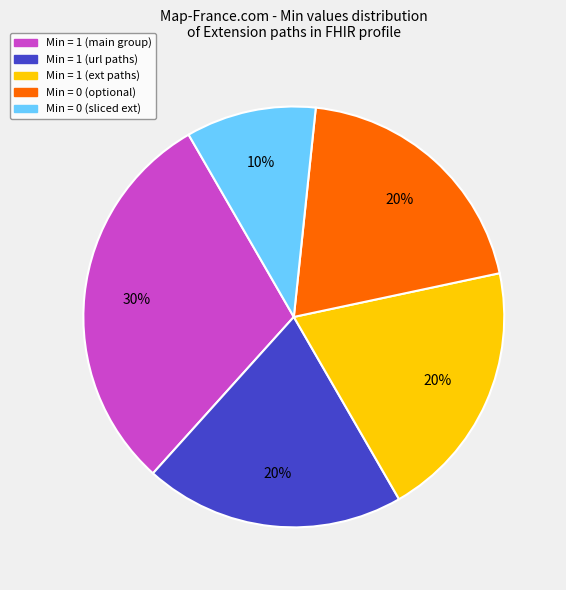

Is there any slice that represents more than half of the pie?

No